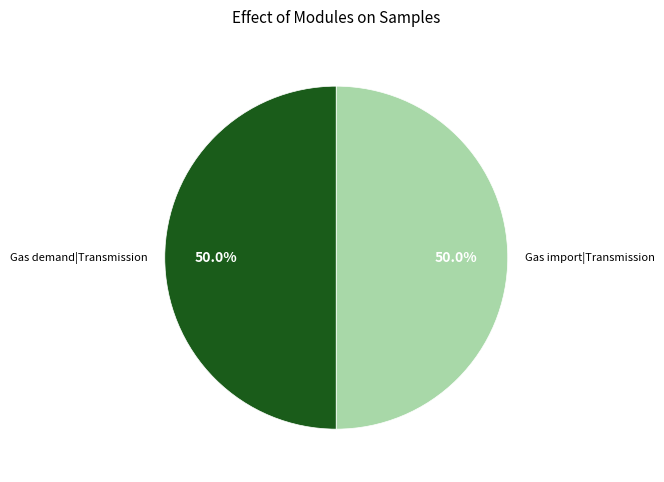

What is the ratio of the value at Gas import|Transmission to the value at Gas demand|Transmission?

1.0